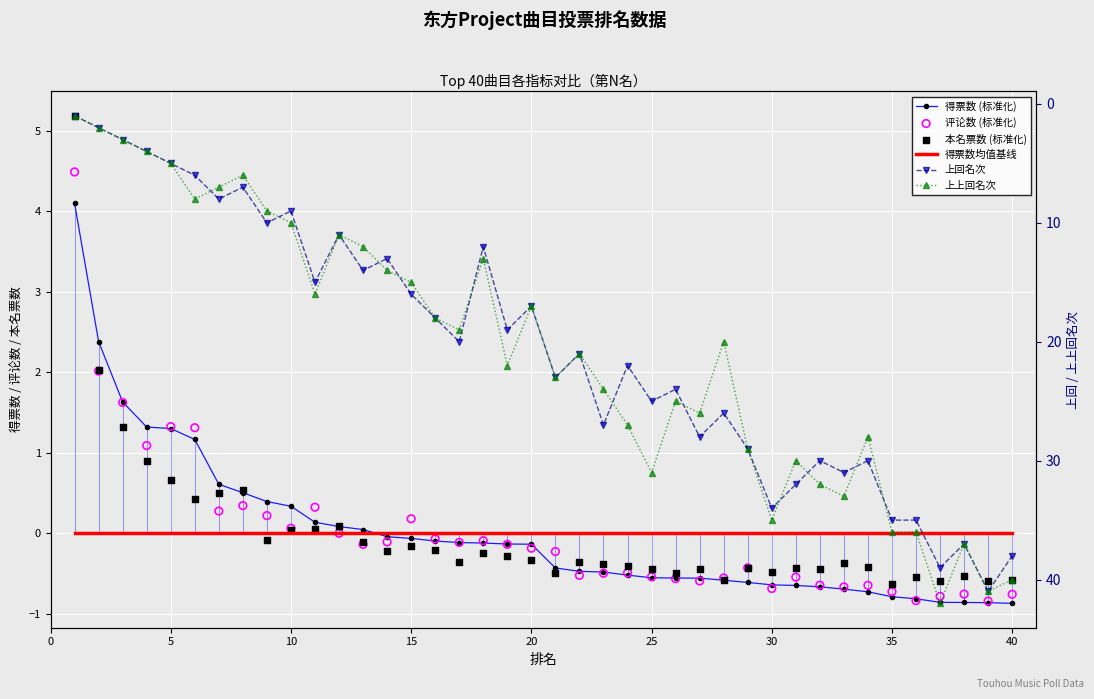

At how many categories does at least one series exceed 15?

26